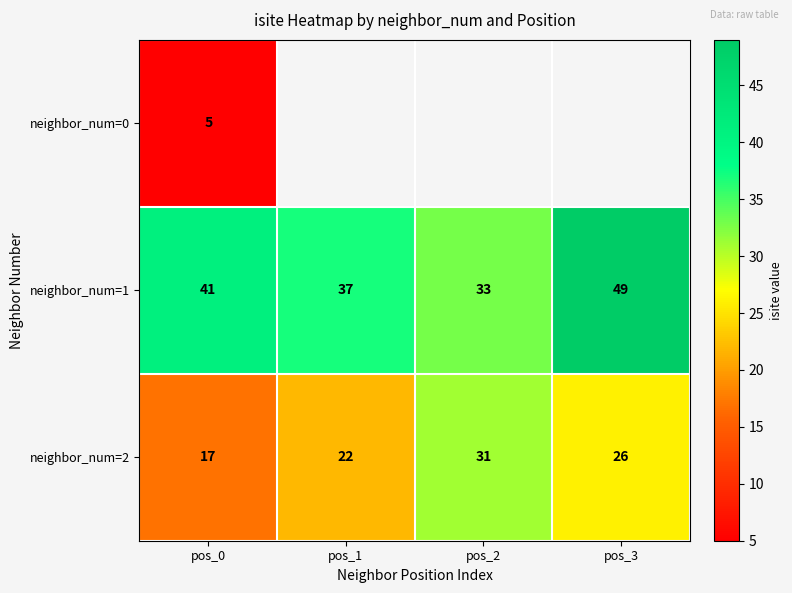

What is the average value of the neighbor_num=2 series?

24